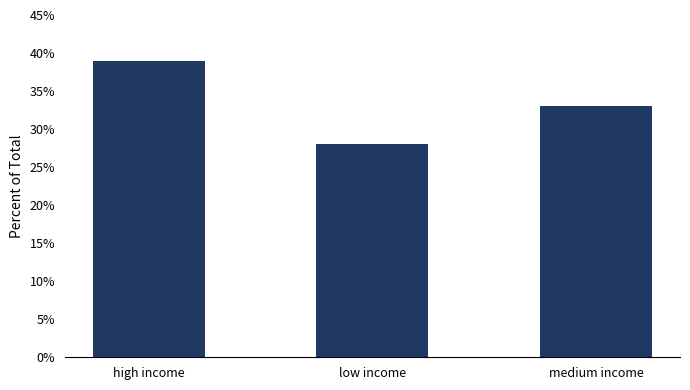

Reading right to left, extract all data points from this chart.

33	28	39